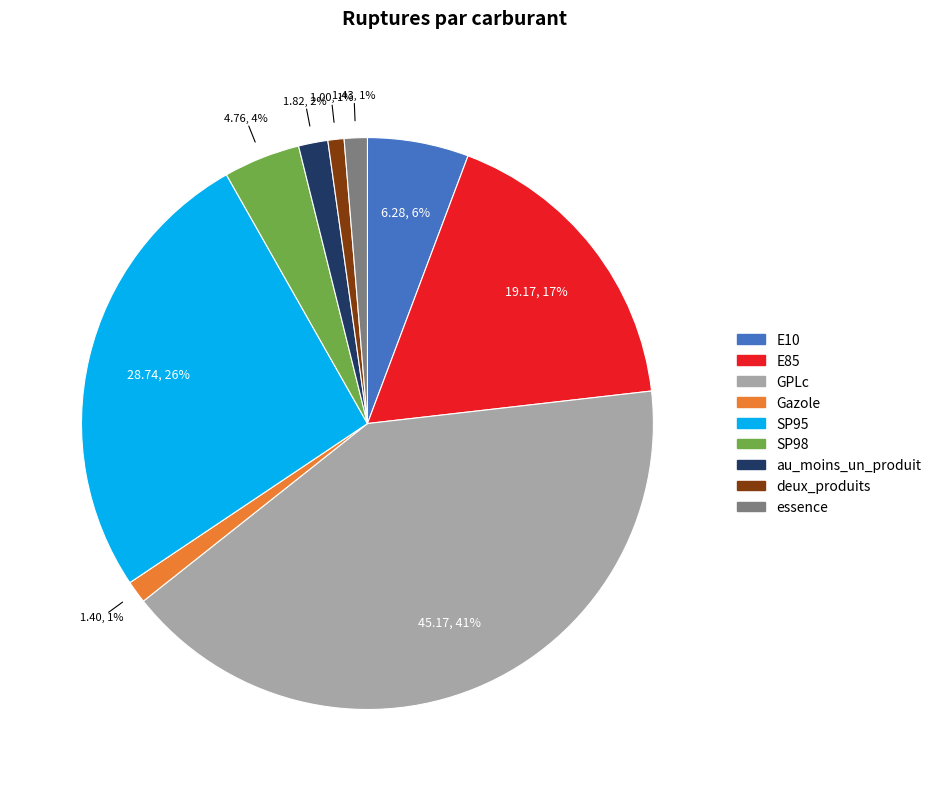

Which category has the biggest portion of the pie?

GPLc